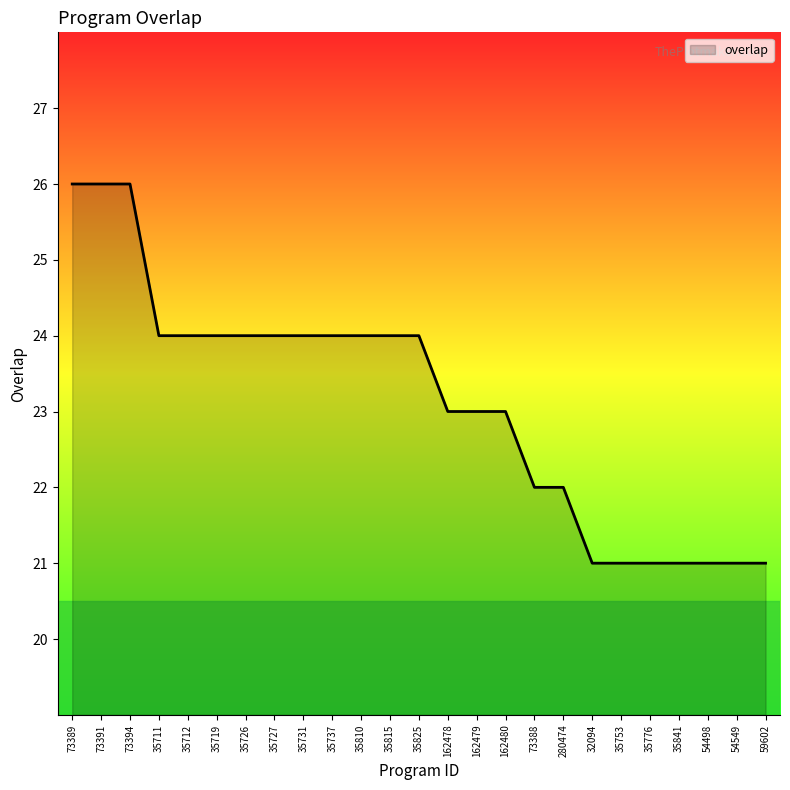

What position from the left is 73394?

3